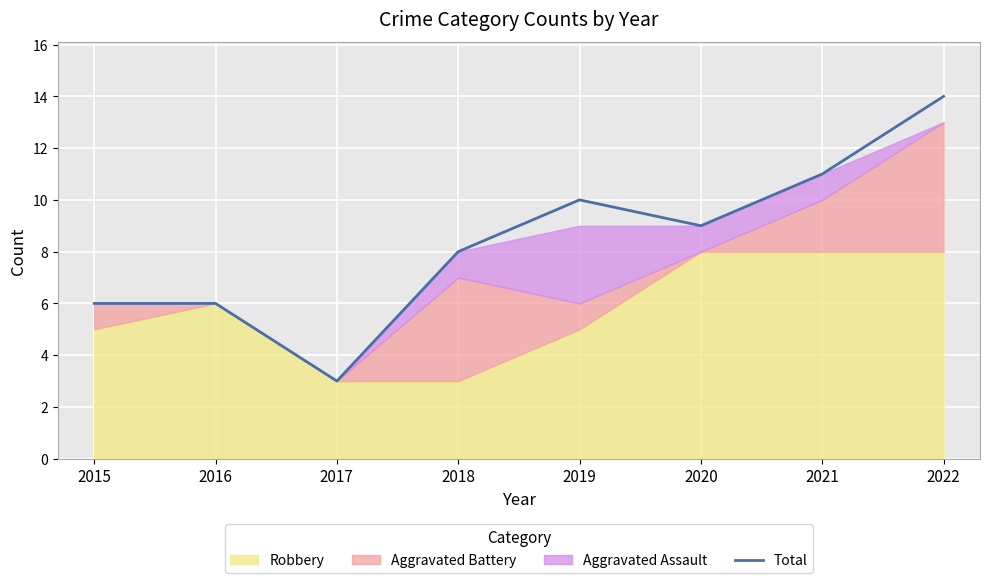

Which label corresponds to the largest value in the chart?

2022